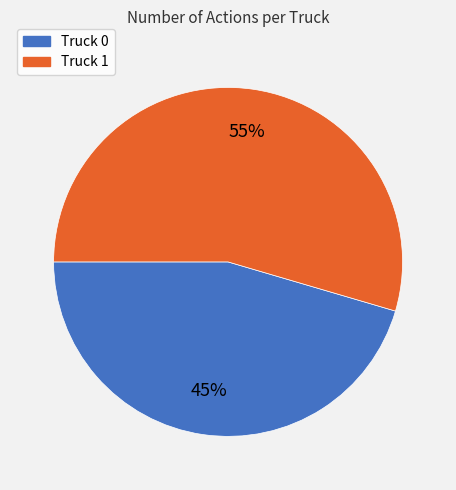

To the nearest percent, what is the average slice percentage?

50%